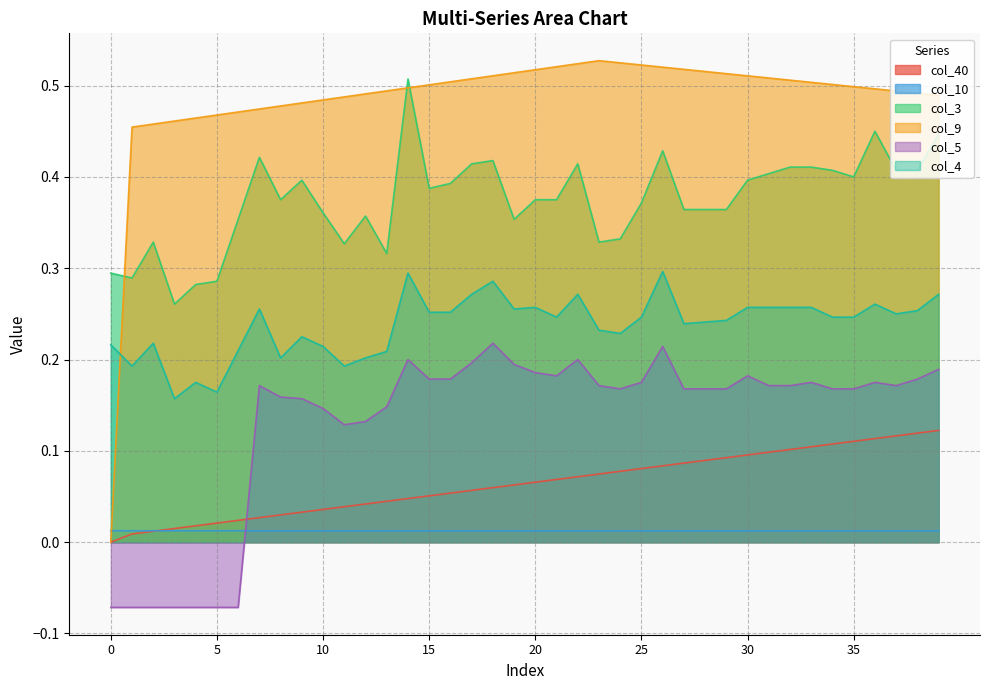

Between 15 and 23, which series saw the biggest shift?

col_3